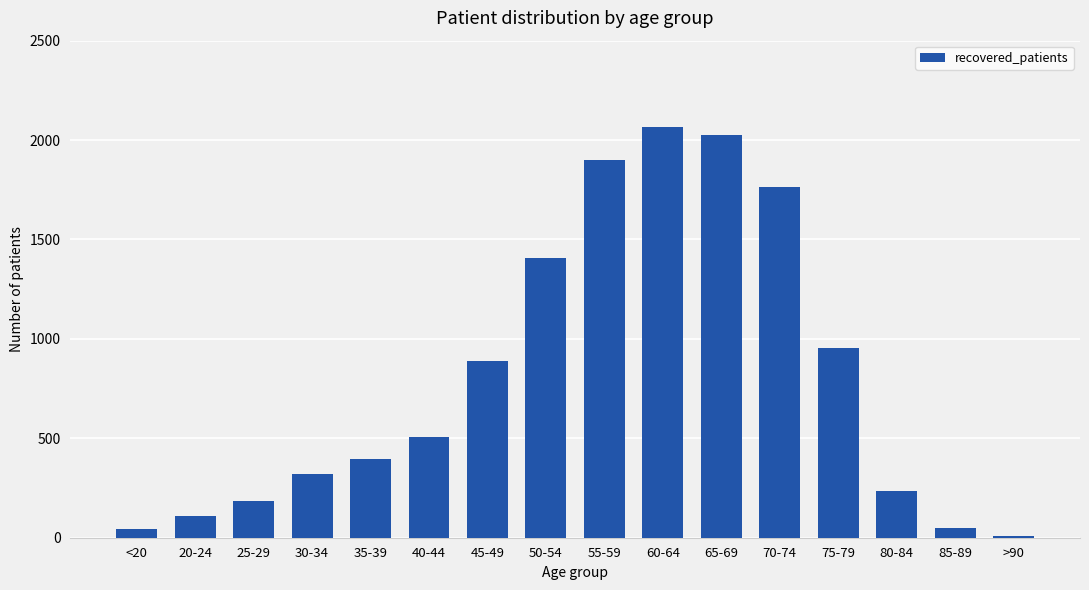

What value does the data have at 85-89?

48